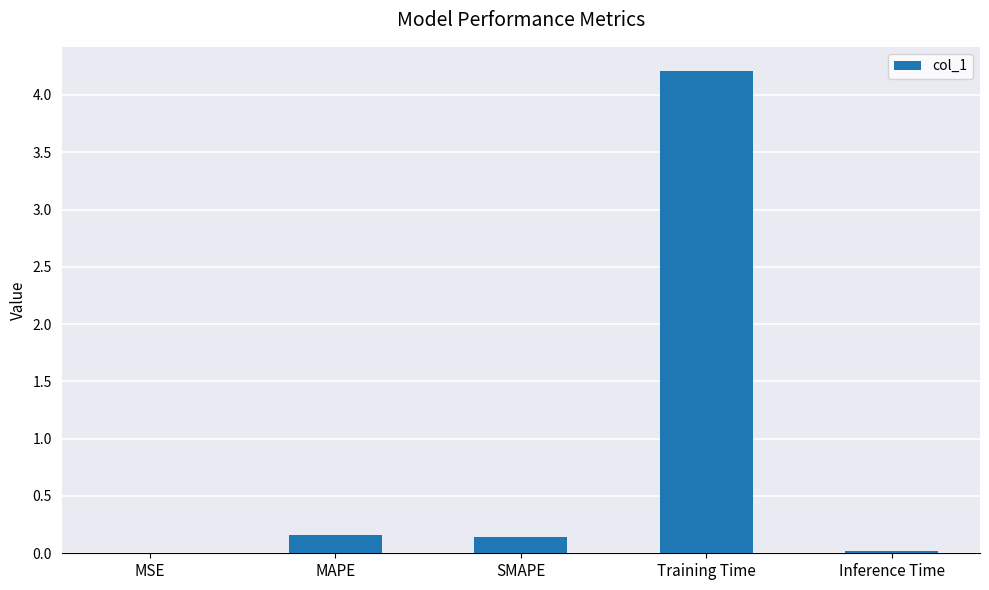

The chart shows a value of 4.2 at Training Time. True or false?

True